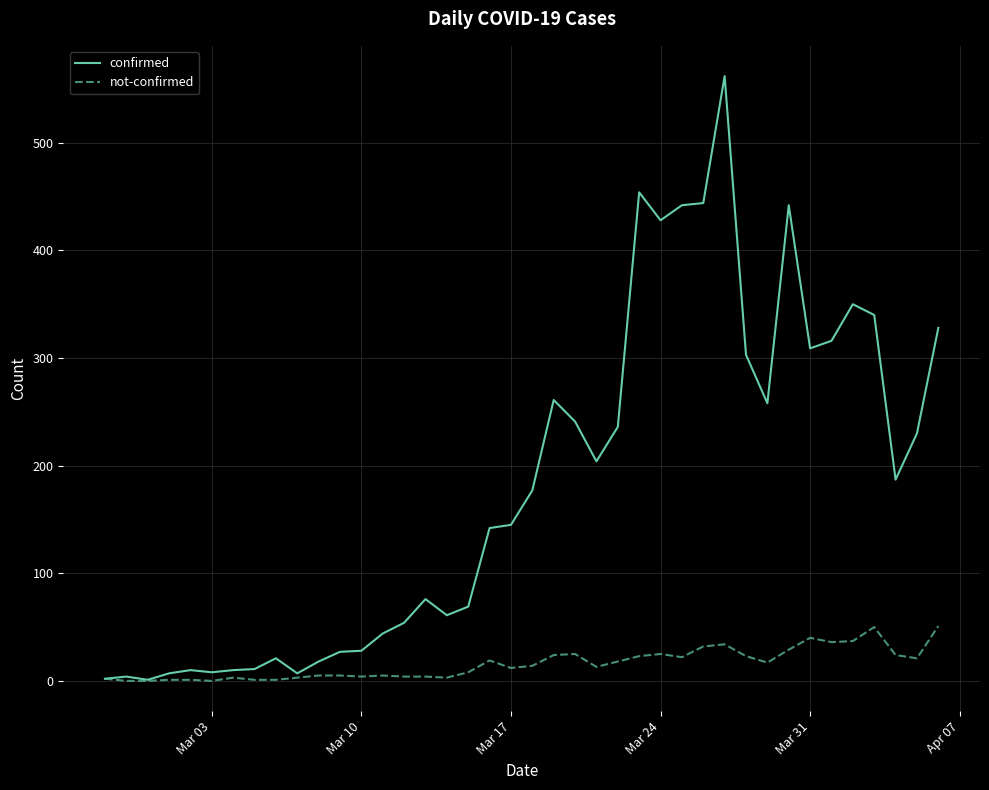

Rank the series by their maximum value, from highest to lowest.

confirmed, not-confirmed